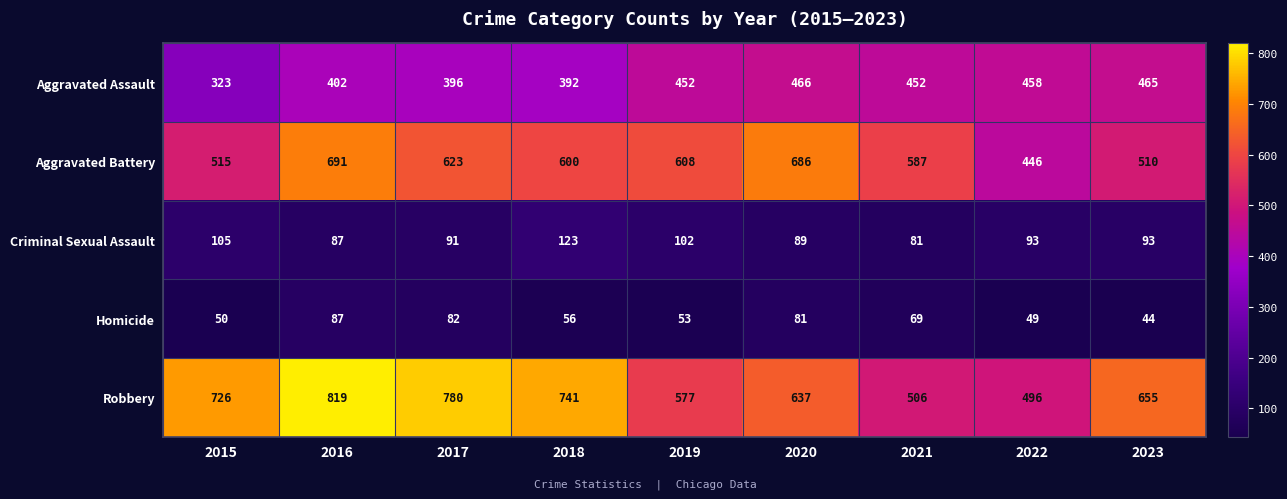

The Criminal Sexual Assault series shows 36 at 2023. True or false?

False